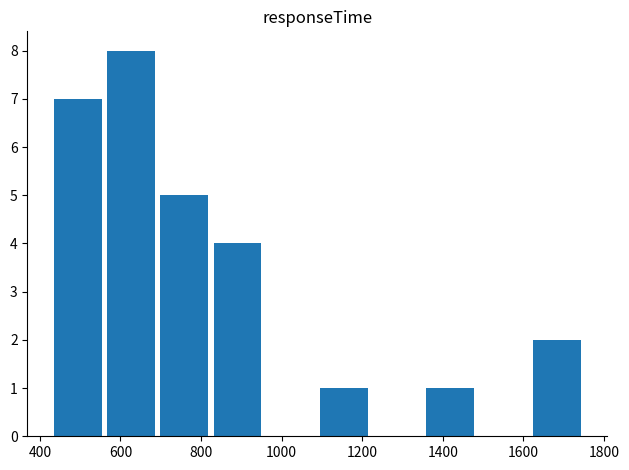

What is the sum of all values?

28